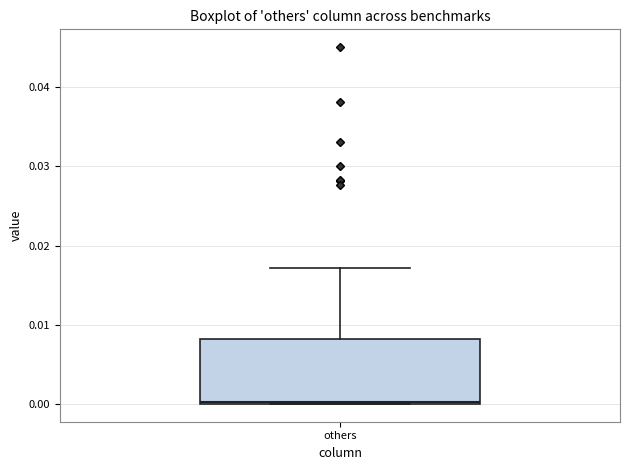

Transcribe this box plot: give where the median line is, the range the box spans, and where the two whiskers end, as read against the y-axis. The values are not printed on the chart, so give them approximately, as read against the axis.

median 0.000 (drawn on the box's lower edge), box 0.000 to 0.008, whiskers 0.000 to 0.017